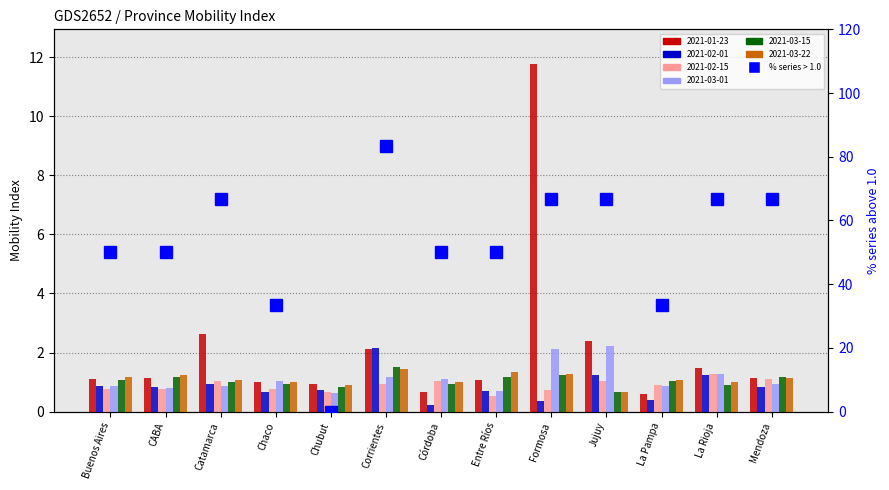

At which category does the chart reach its minimum across all series?

Chubut